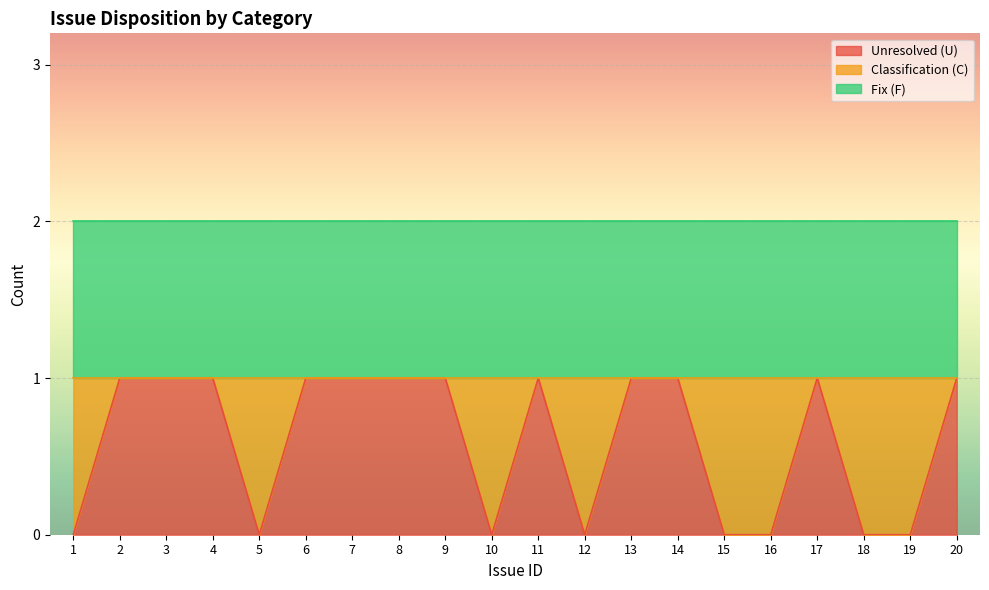

Is it true that Classification (C) equals 0 at 11?

False